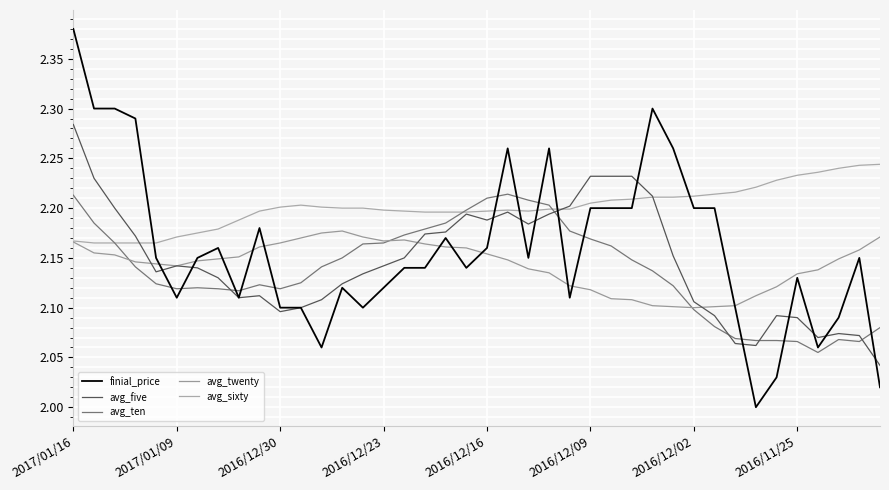

How many categories are shown in the chart?

40